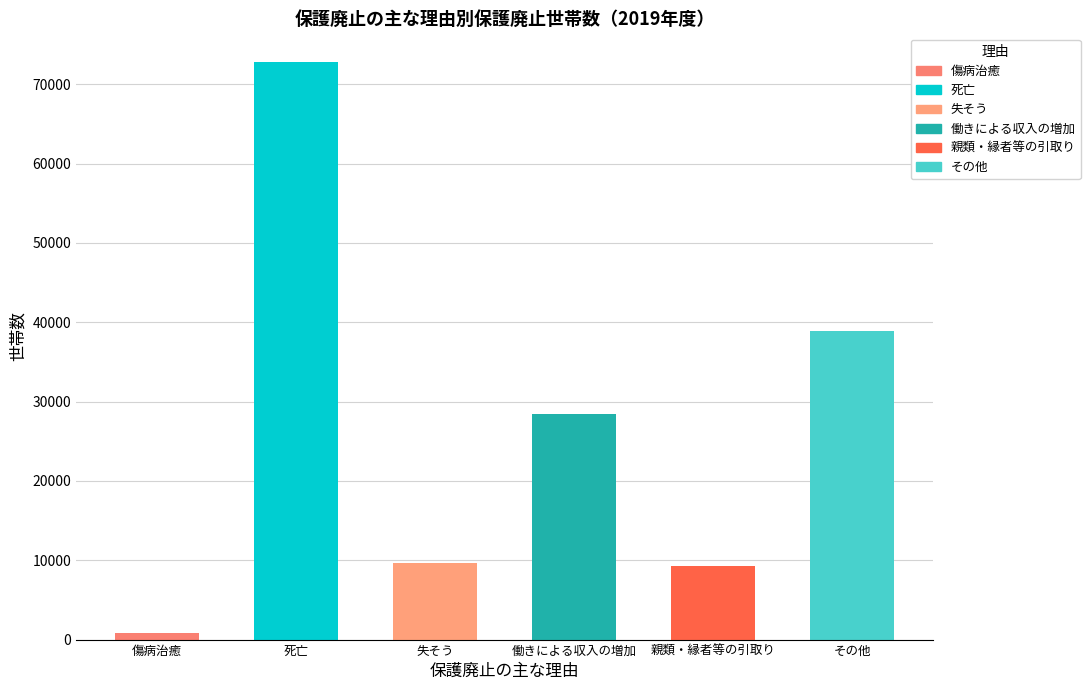

How many data points are less than 28438?

3